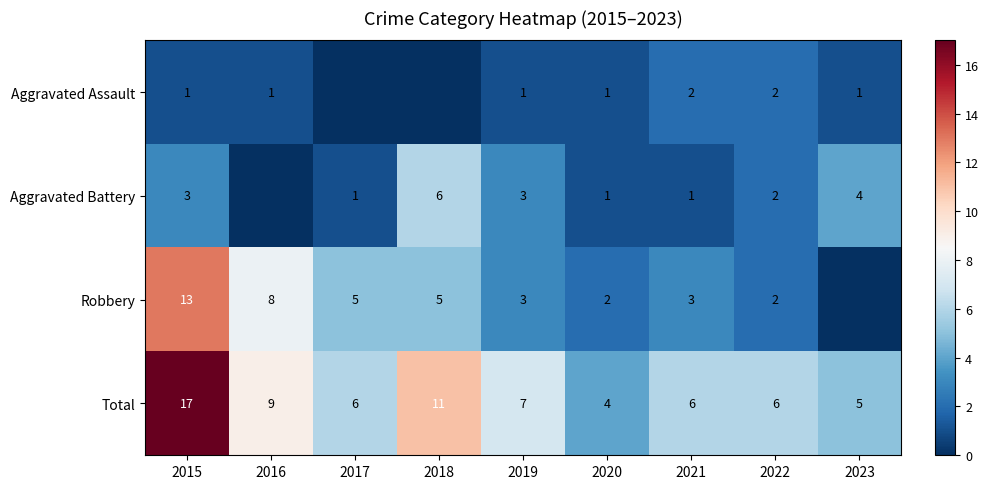

Where is Total nearest to the value 10?

2016